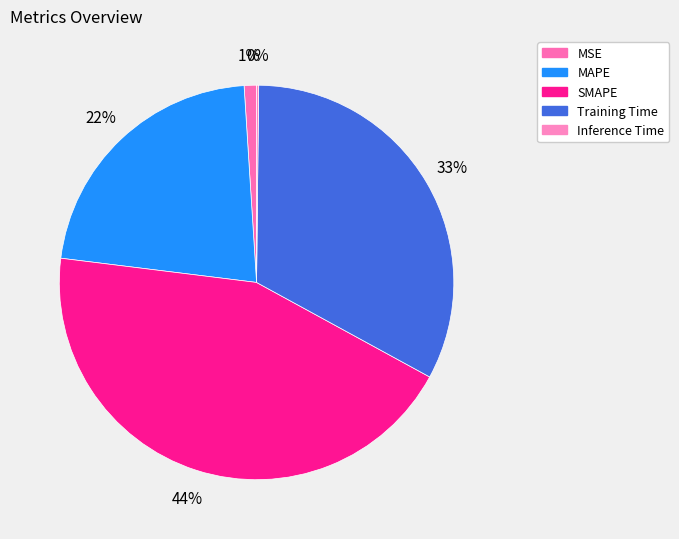

Does any single category account for the majority?

No